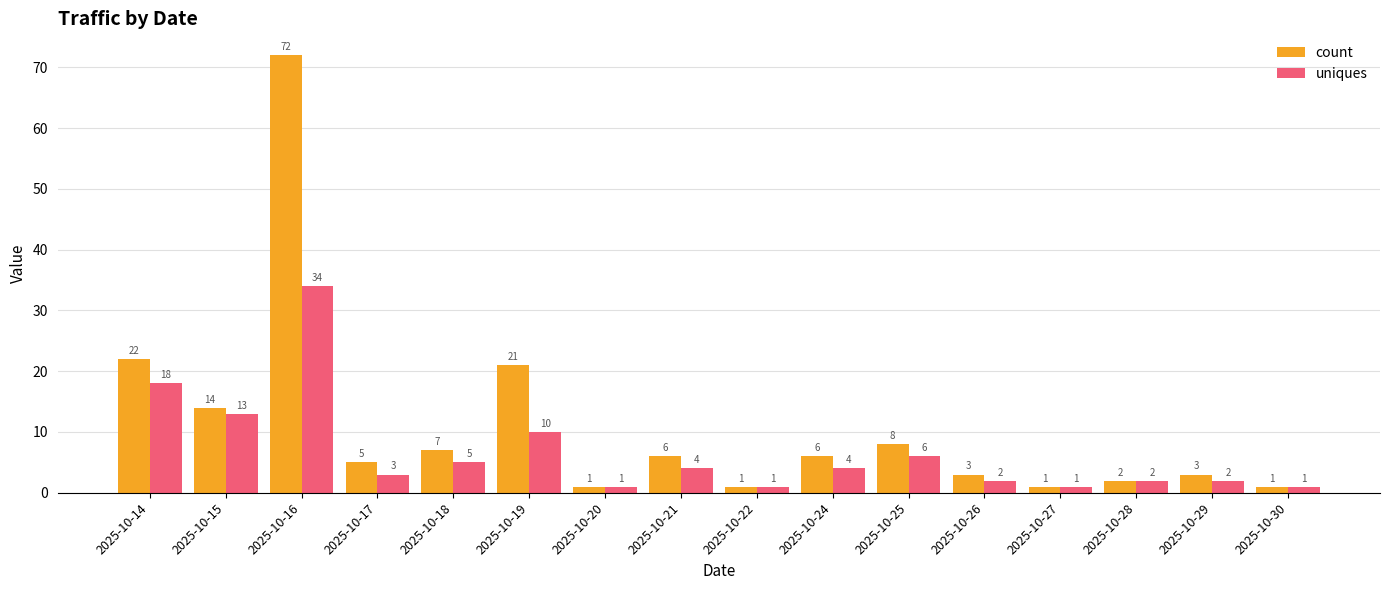

How many data points does each series have?

16